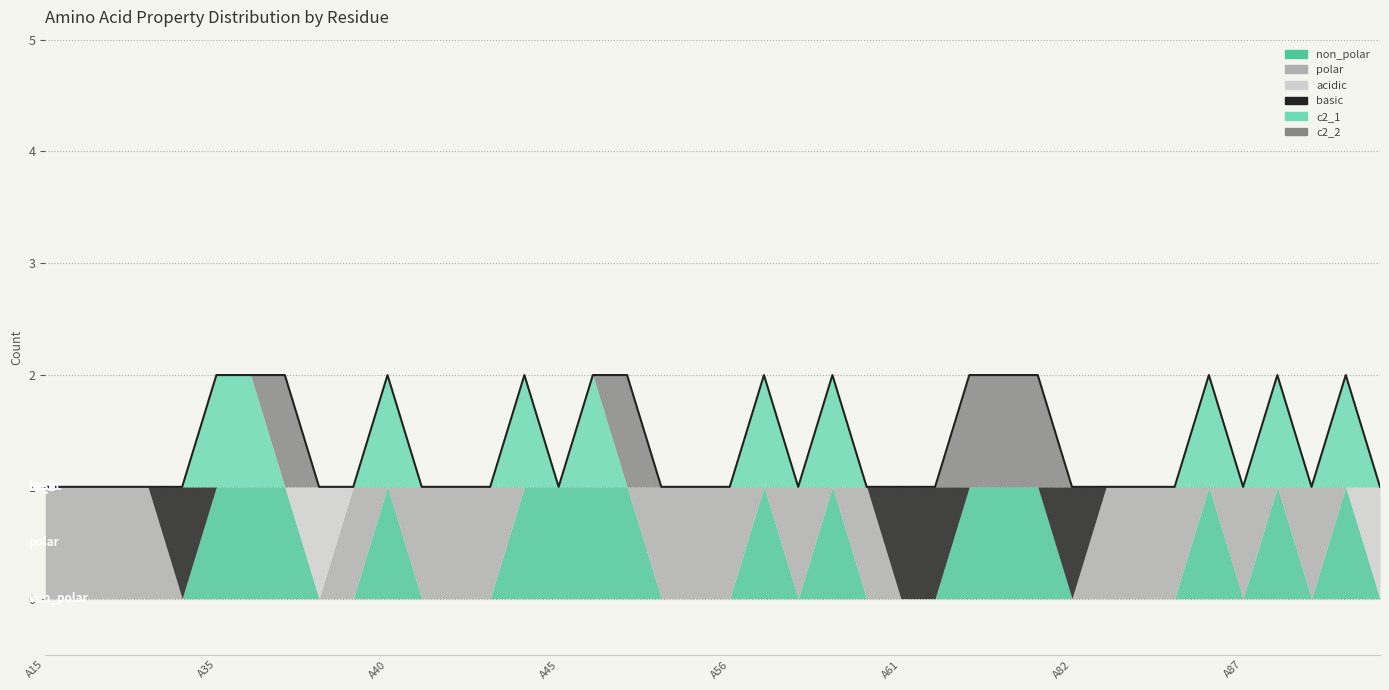

How many c2_2 values are between 0 and 1?

40